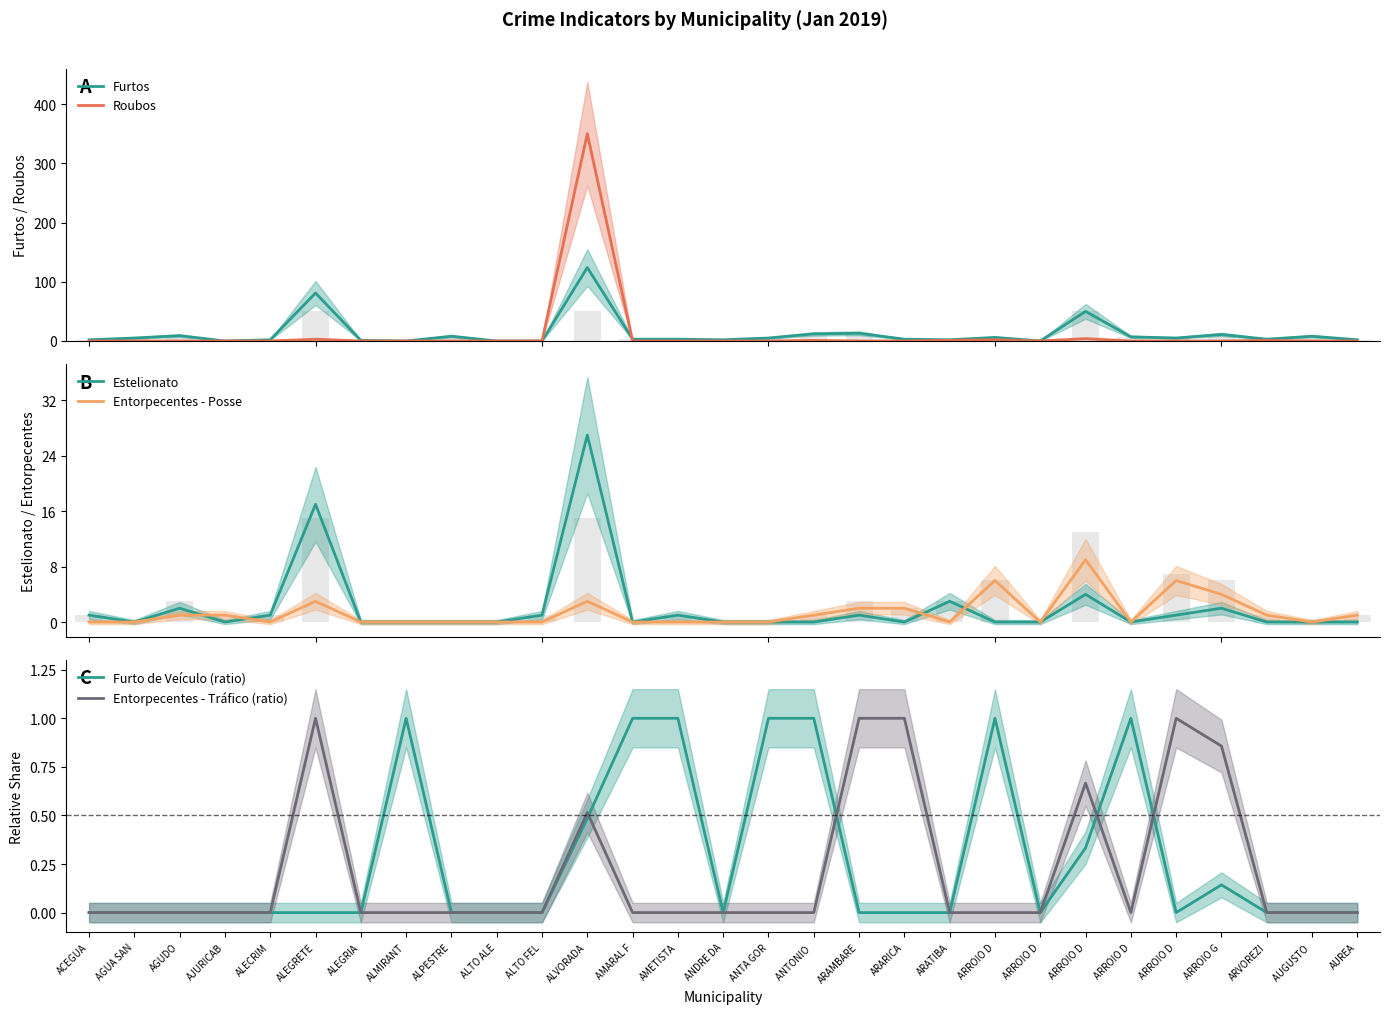

Between AUGUSTO  and ARROIO G, which is larger?

ARROIO G